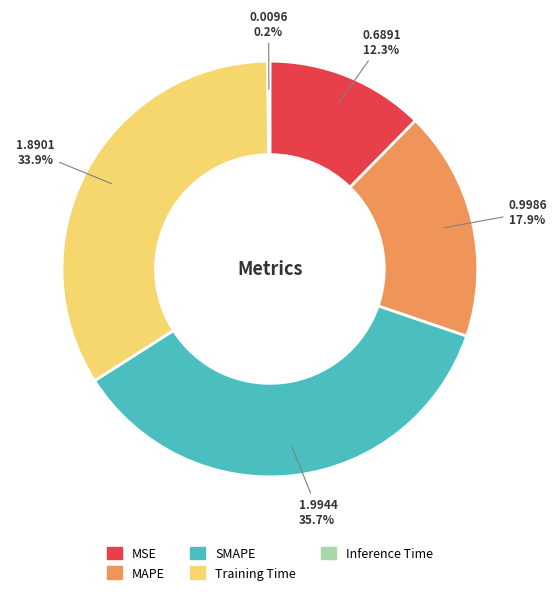

Does any single category account for the majority?

No